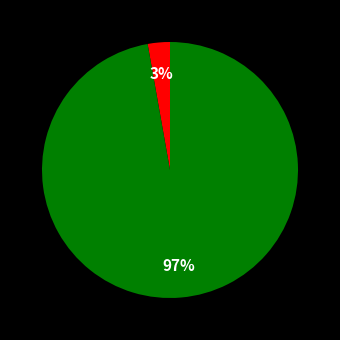

To the nearest percent, what is the average slice percentage?

50%